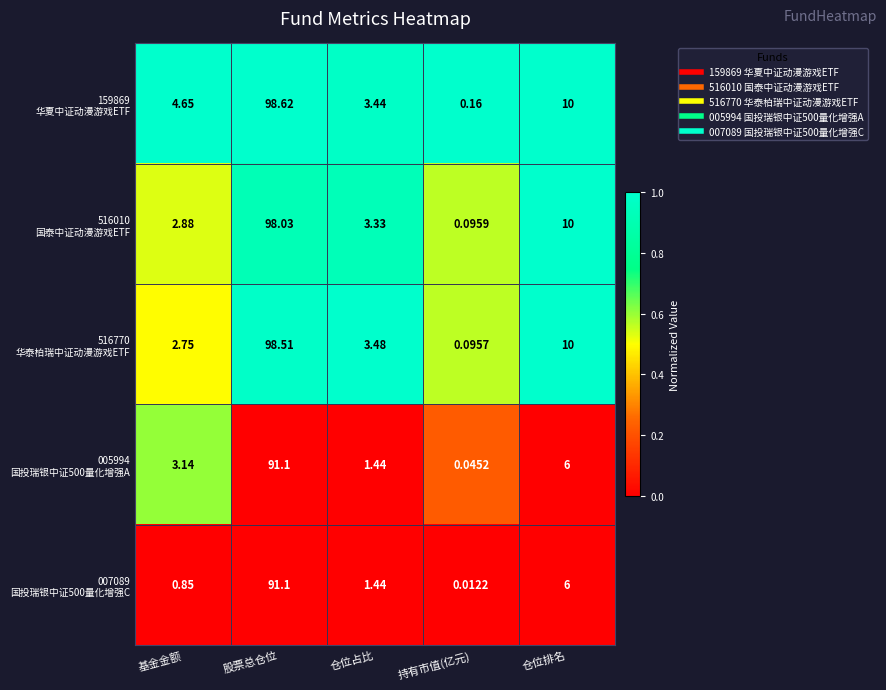

At which category is the sum across all series the highest?

股票总仓位